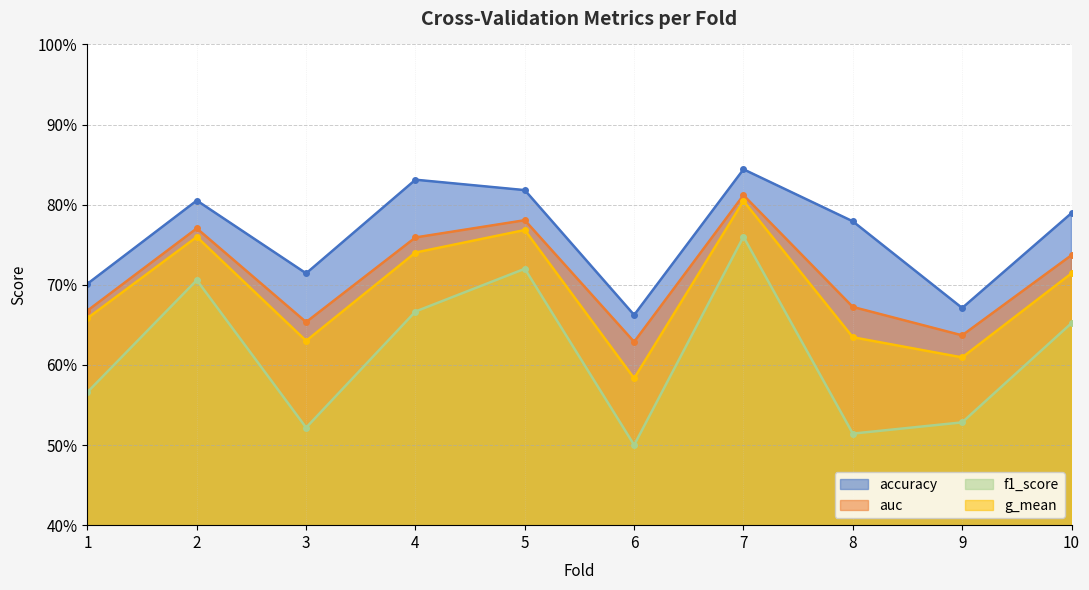

Does the chart have visible grid lines?

Yes